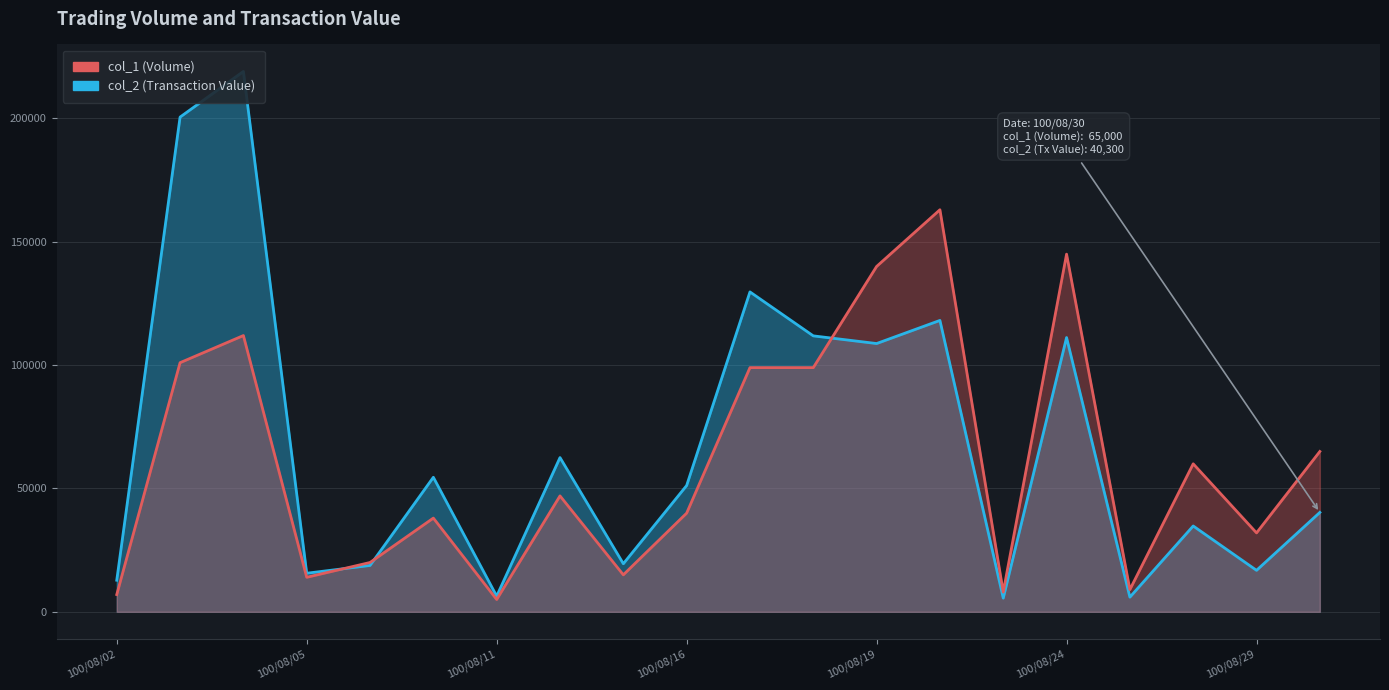

True or false: col_2 (Transaction Value) and col_1 (Volume) cross at least once.

True